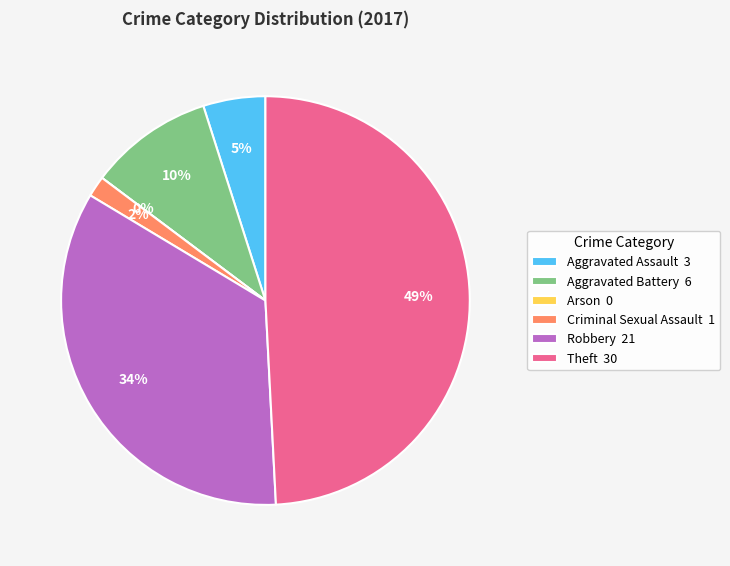

Between Theft and Arson, which is larger?

Theft